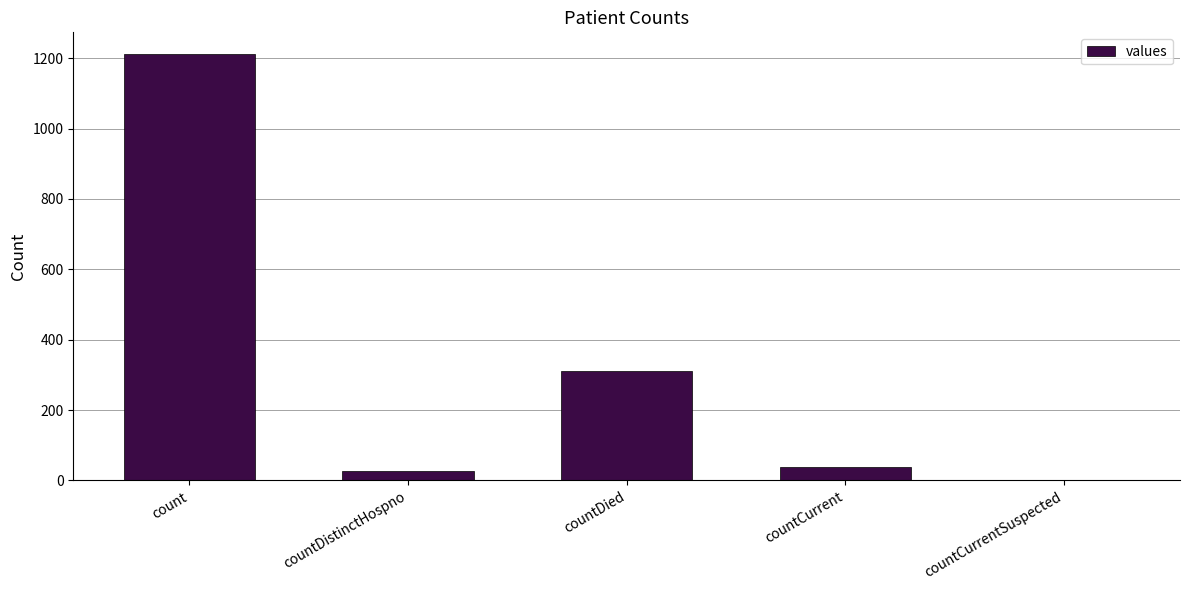

At which label is the value closest to 606?

countDied